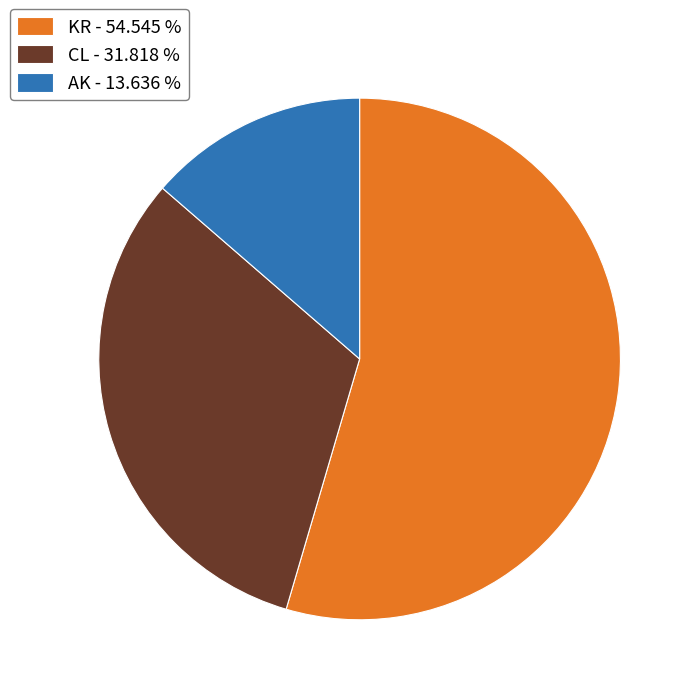

Combined, do CL and AK account for over 50%?

No